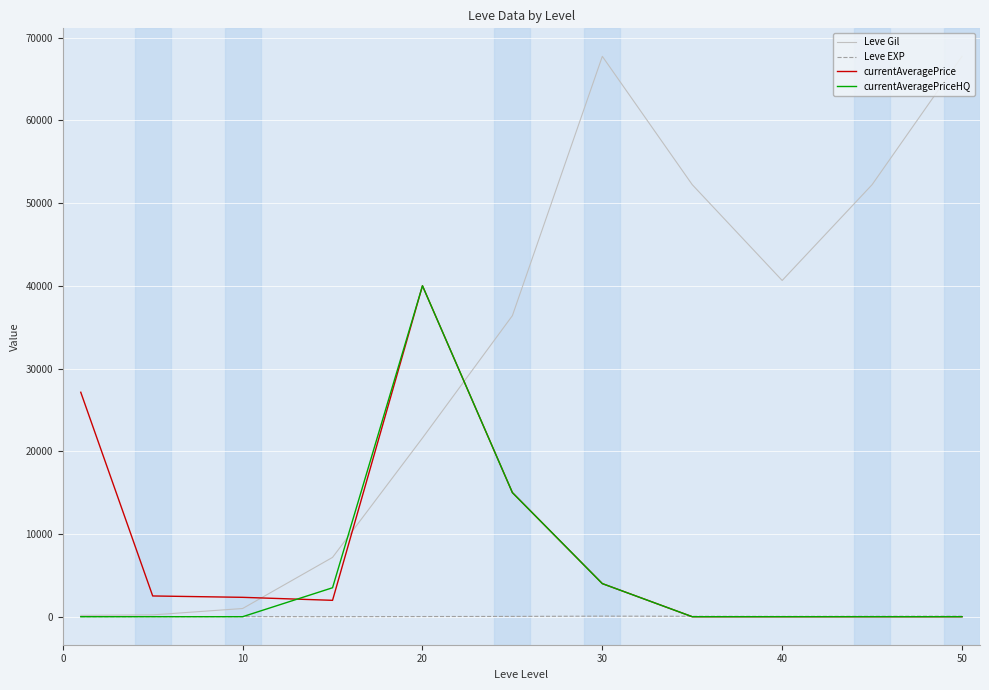

What is the maximum value shown in the chart?

67730